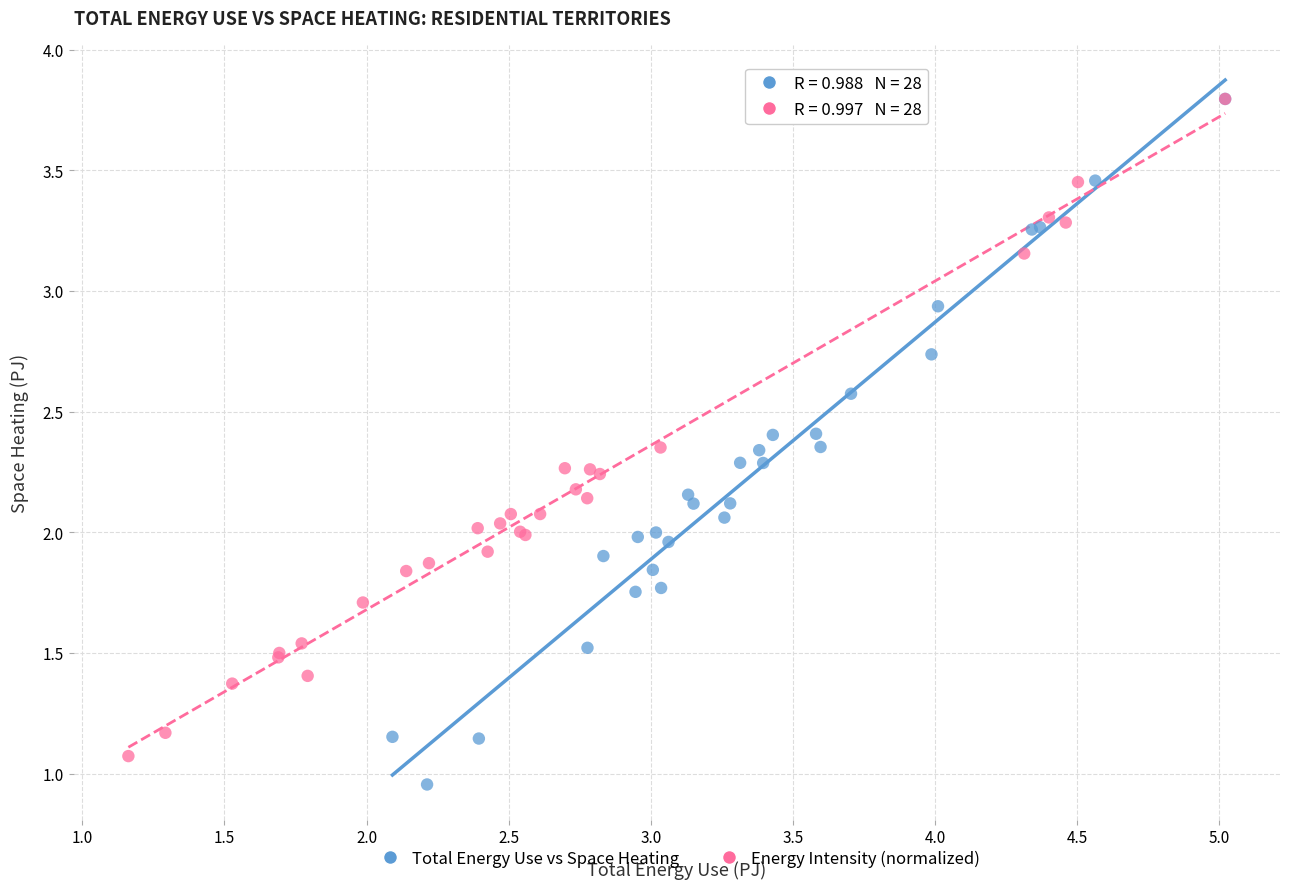

Which series has the widest spread of Y values?

Total Energy Use vs Space Heating